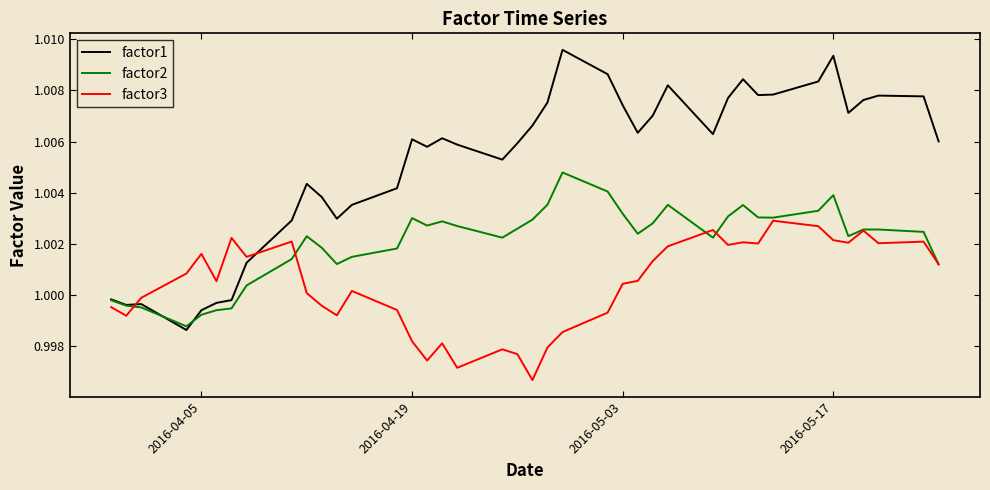

Which series has the largest total across all categories?

factor1